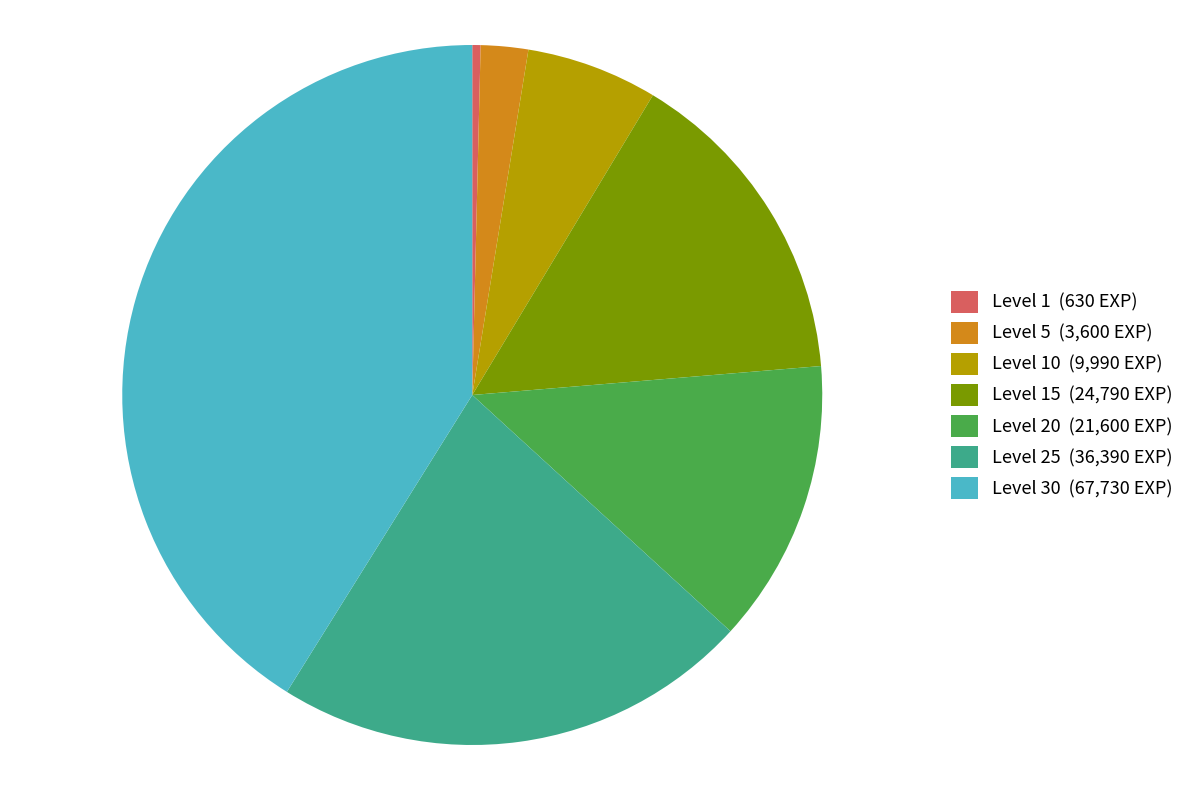

Count the number of slices in the pie.

7